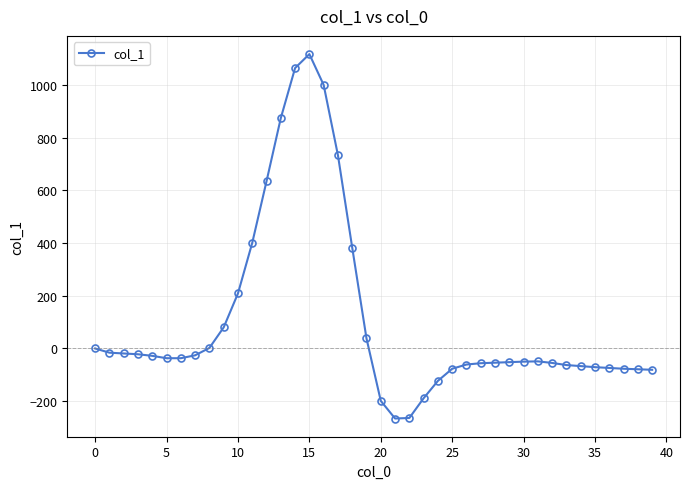

What is the minimum value shown in the chart?

-266